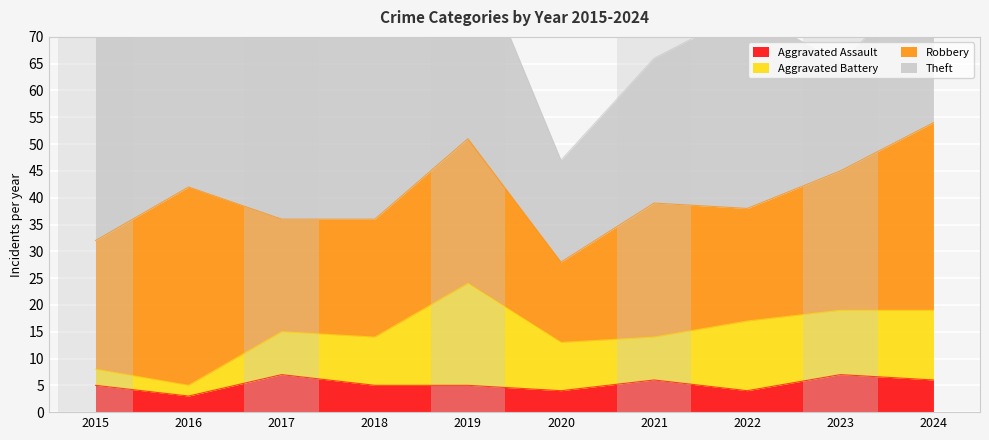

Reading left to right, list all the values displayed in this chart.

Aggravated Assault: 2015=5	2016=3	2017=7	2018=5	2019=5	2020=4	2021=6	2022=4	2023=7	2024=6
Aggravated Battery: 2015=3	2016=2	2017=8	2018=9	2019=19	2020=9	2021=8	2022=13	2023=12	2024=13
Robbery: 2015=24	2016=37	2017=21	2018=22	2019=27	2020=15	2021=25	2022=21	2023=26	2024=35
Theft: 2015=45	2016=64	2017=46	2018=50	2019=38	2020=19	2021=27	2022=37	2023=20	2024=29